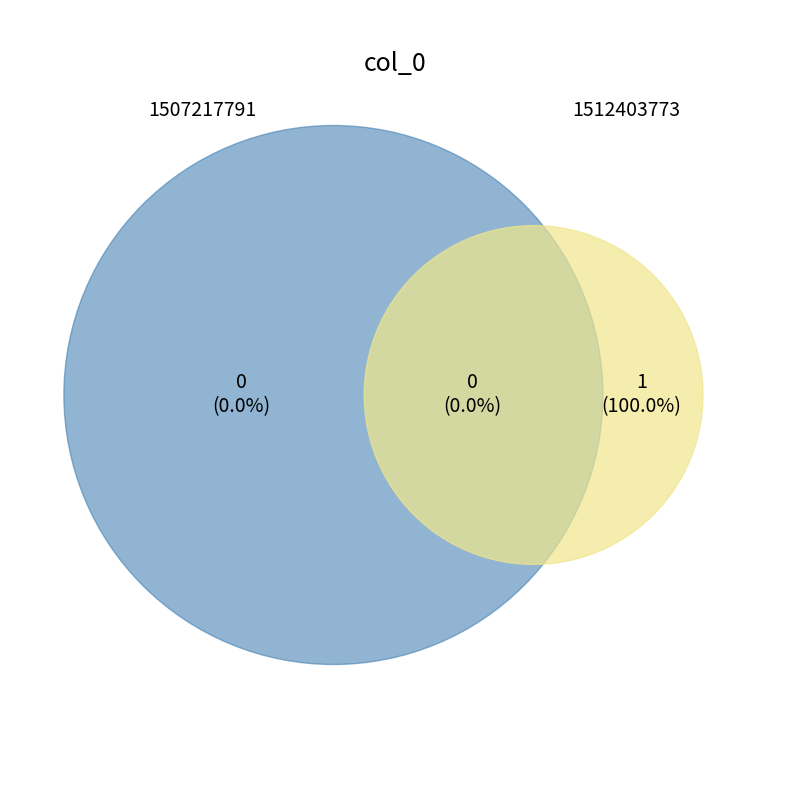

Combined, do 1507217791 and 1512403773 account for over 50%?

Yes